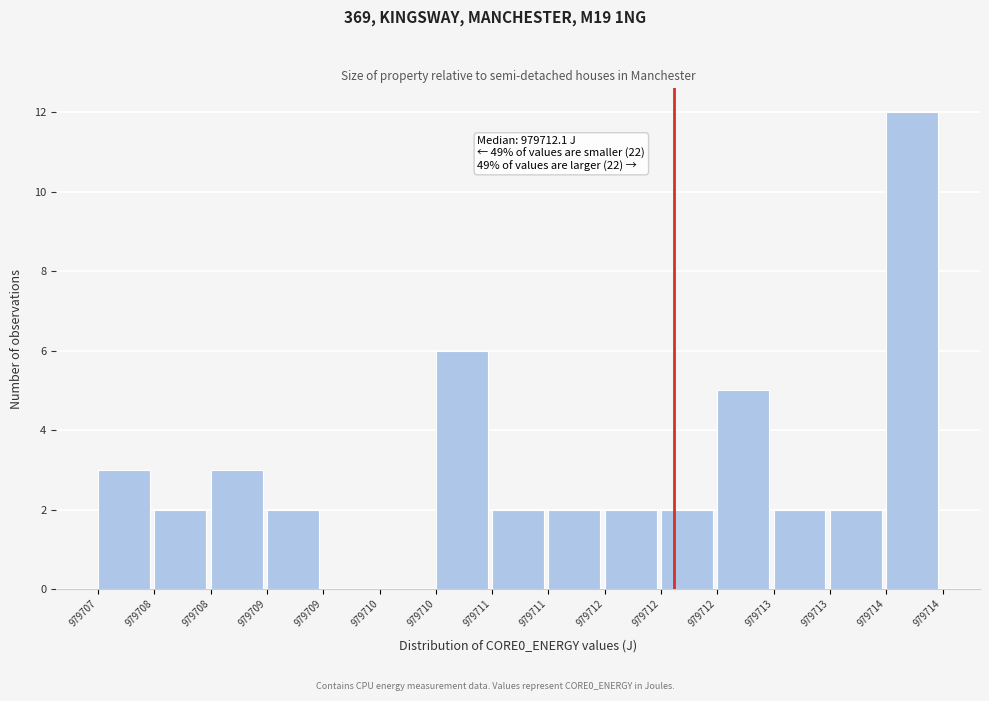

How many series are shown in this chart?

1